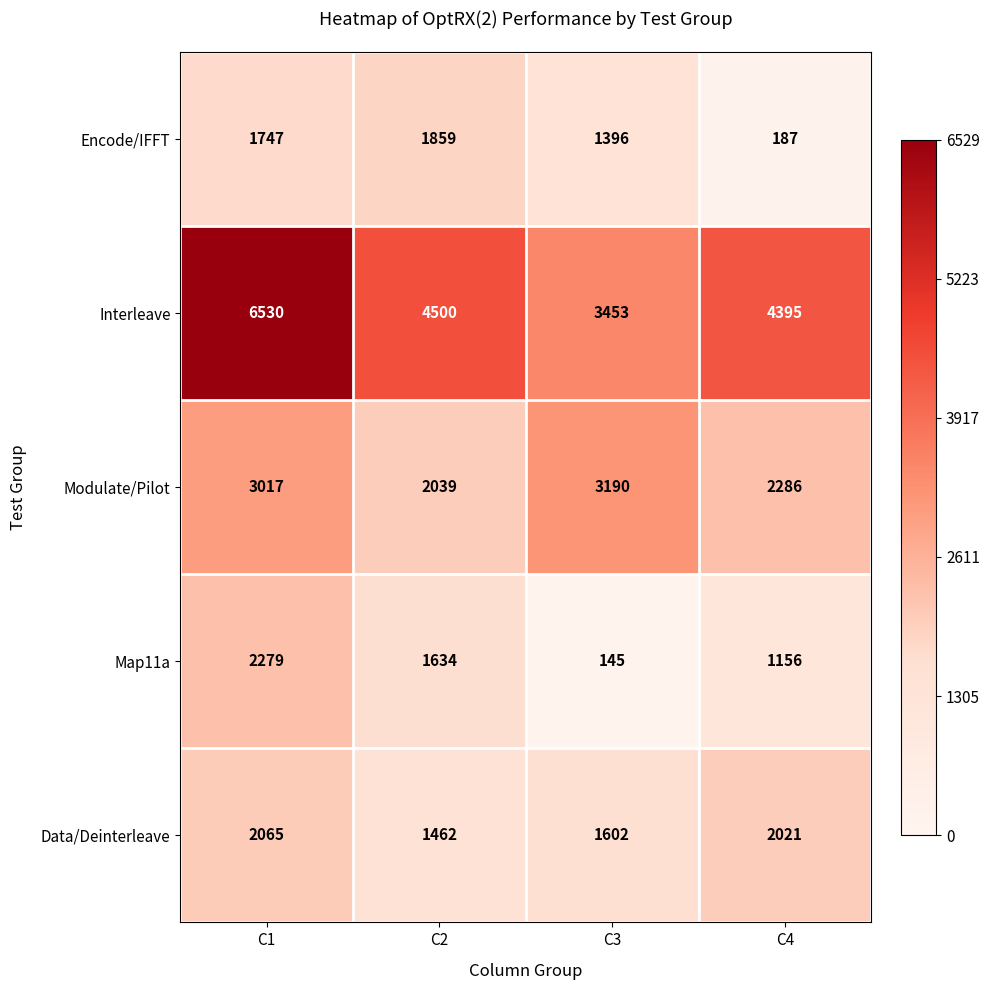

Reading left to right, transcribe all the data shown in this chart.

Encode/IFFT: C1=1747	C2=1859	C3=1396	C4=187
Interleave: C1=6530	C2=4500	C3=3453	C4=4395
Modulate/Pilot: C1=3017	C2=2039	C3=3190	C4=2286
Map11a: C1=2279	C2=1634	C3=145	C4=1156
Data/Deinterleave: C1=2065	C2=1462	C3=1602	C4=2021